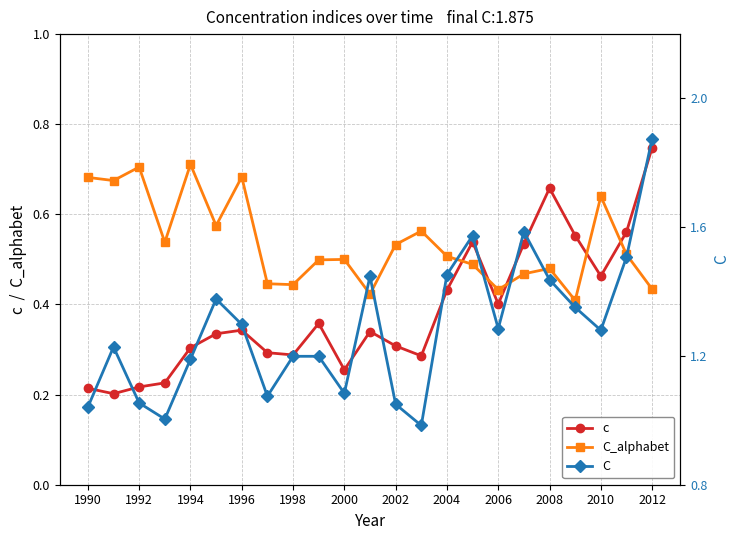

The C series shows 0.7 at 1994. True or false?

False